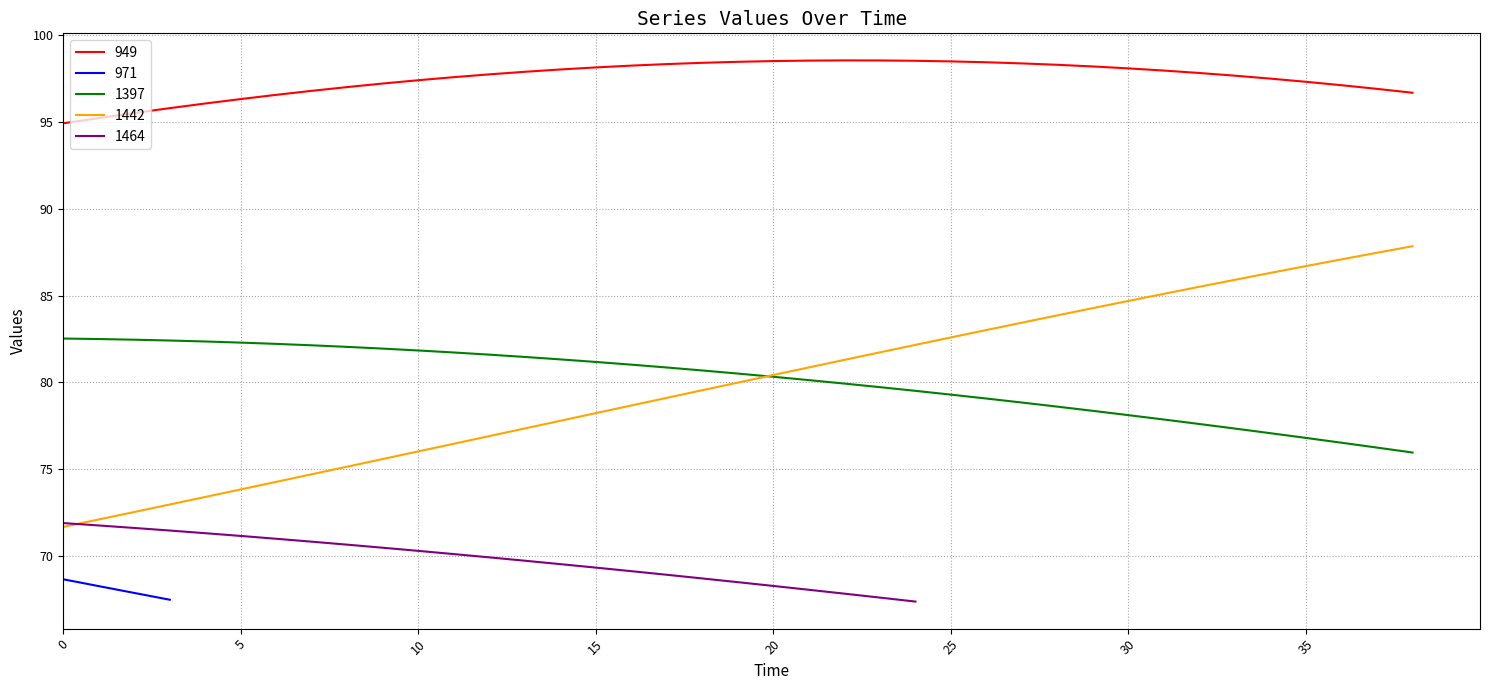

The 1397 series shows 81.8 at 10. True or false?

True